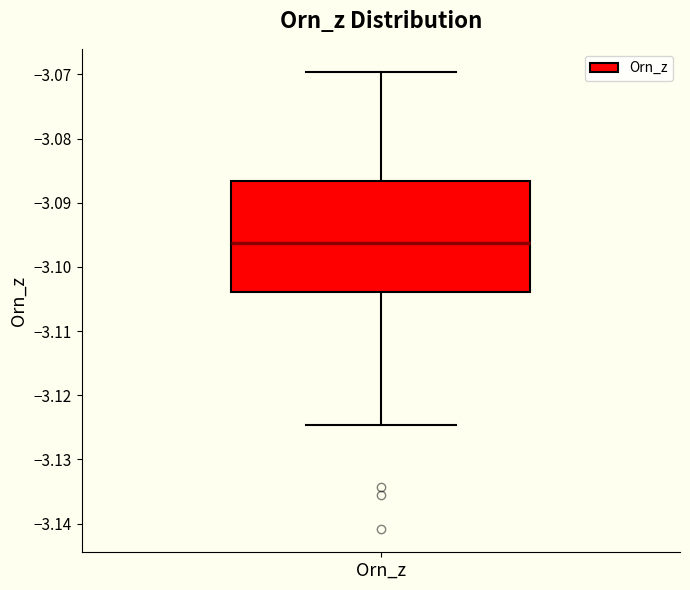

Read this box plot against the y-axis: the position of the median line, the range covered by the box, and the ends of both whiskers. The values are not printed on the chart, so give them approximately, as read against the axis.

median -3.096, box -3.104 to -3.087, whiskers -3.125 to -3.070